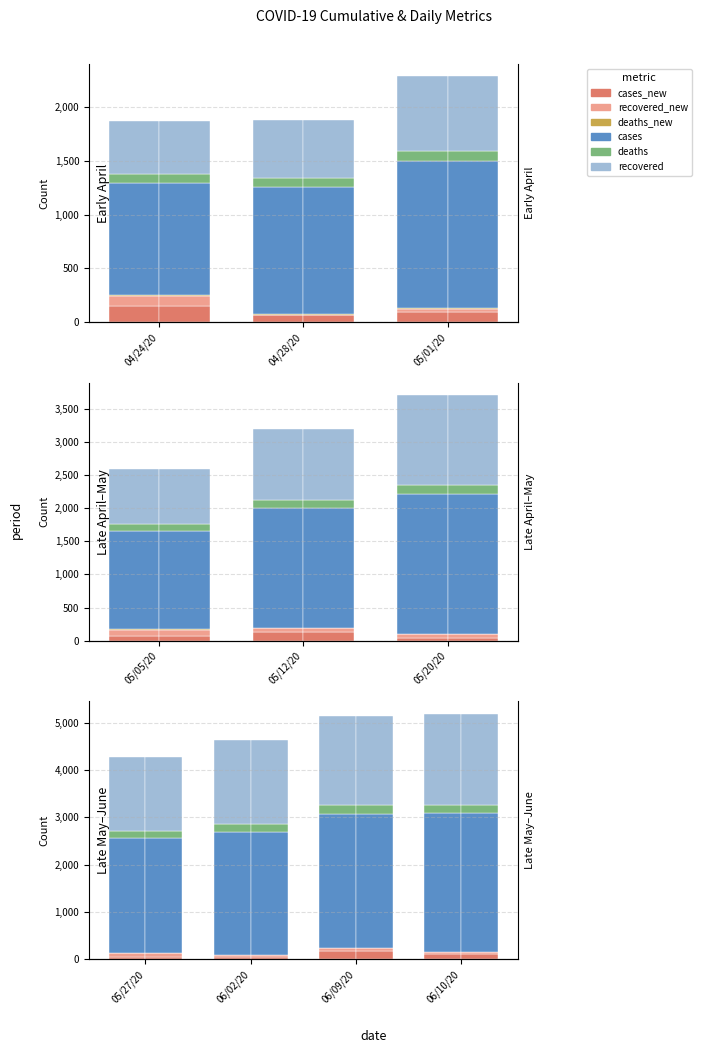

The deaths series shows 84 at 04/28/20. True or false?

True